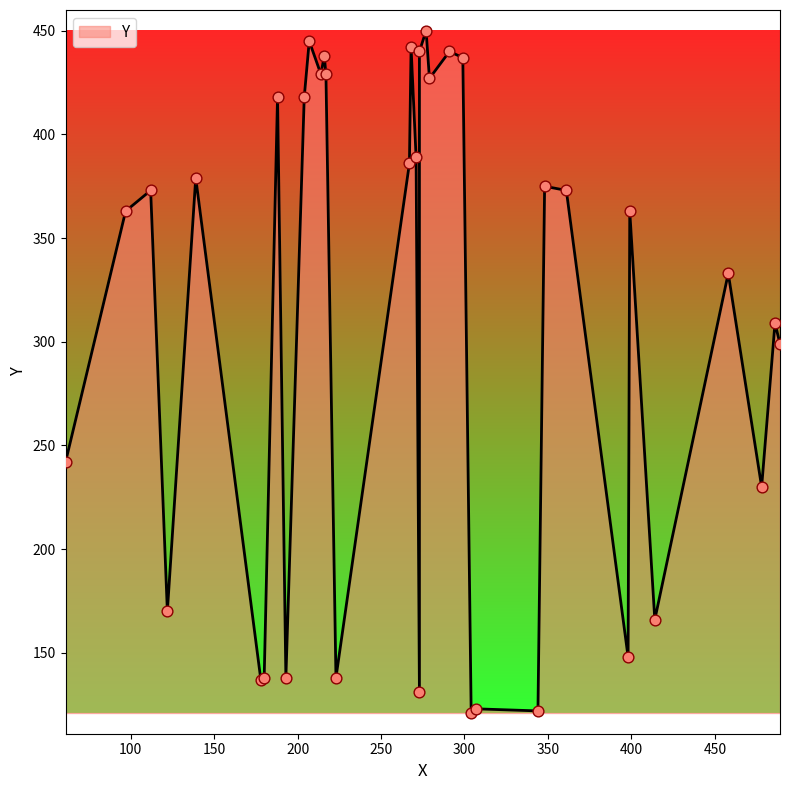

Between 268 and 299, which is larger?

268